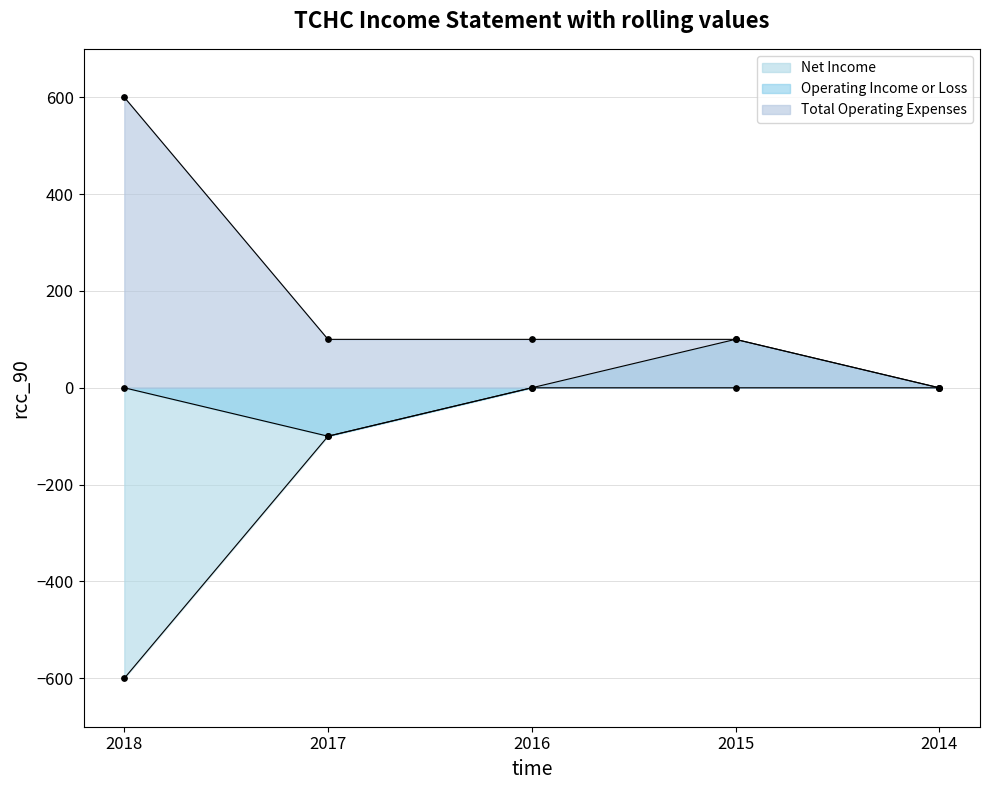

What are all the series names shown in the legend?

Net Income, Operating Income or Loss, Total Operating Expenses